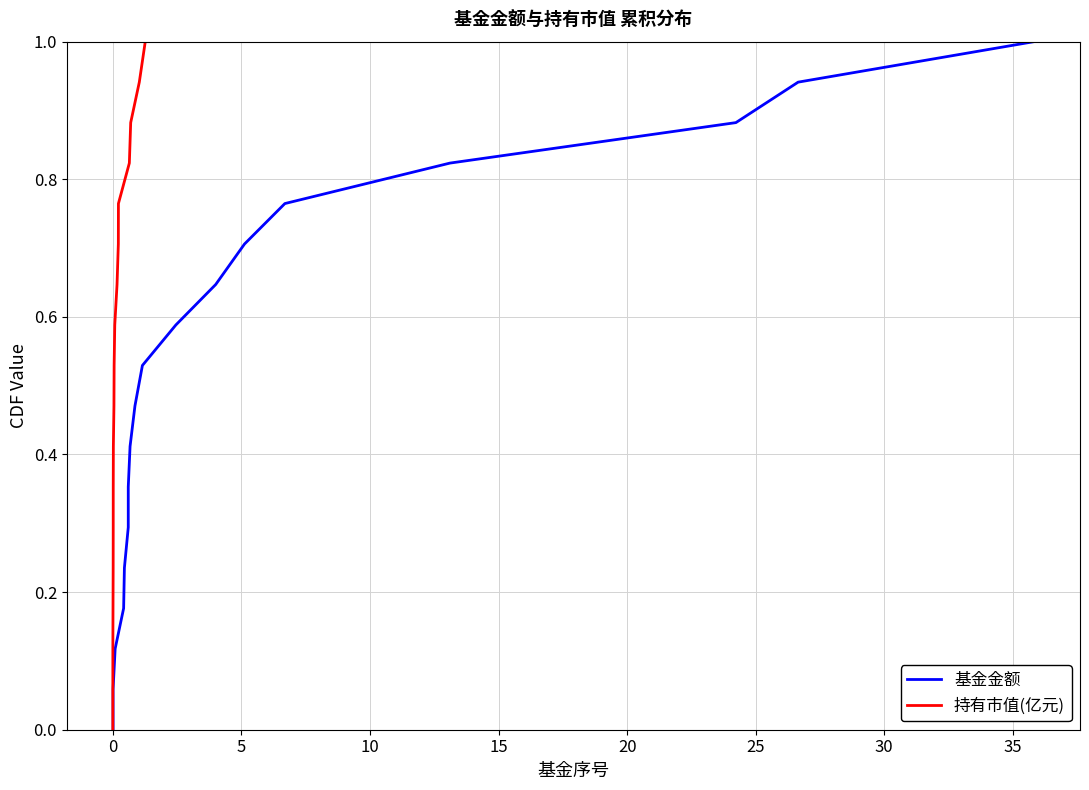

List the series in order of their peak value, highest first.

基金金额, 持有市值(亿元)